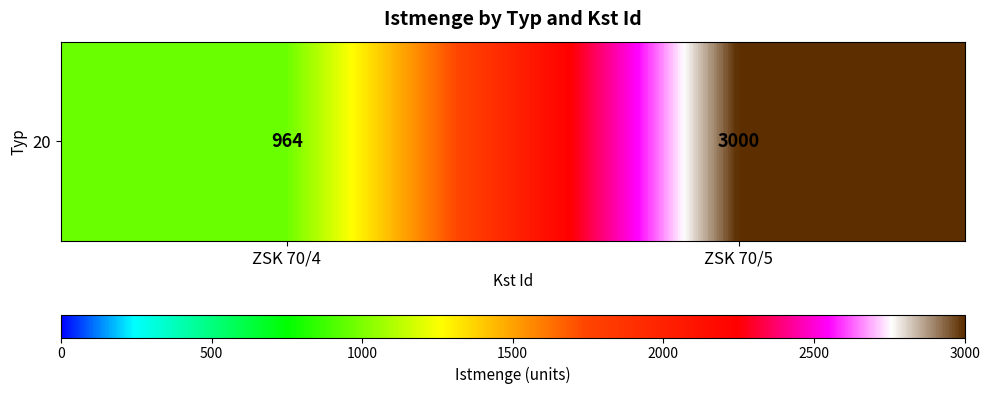

At which label is the value closest to 1982?

ZSK 70/4